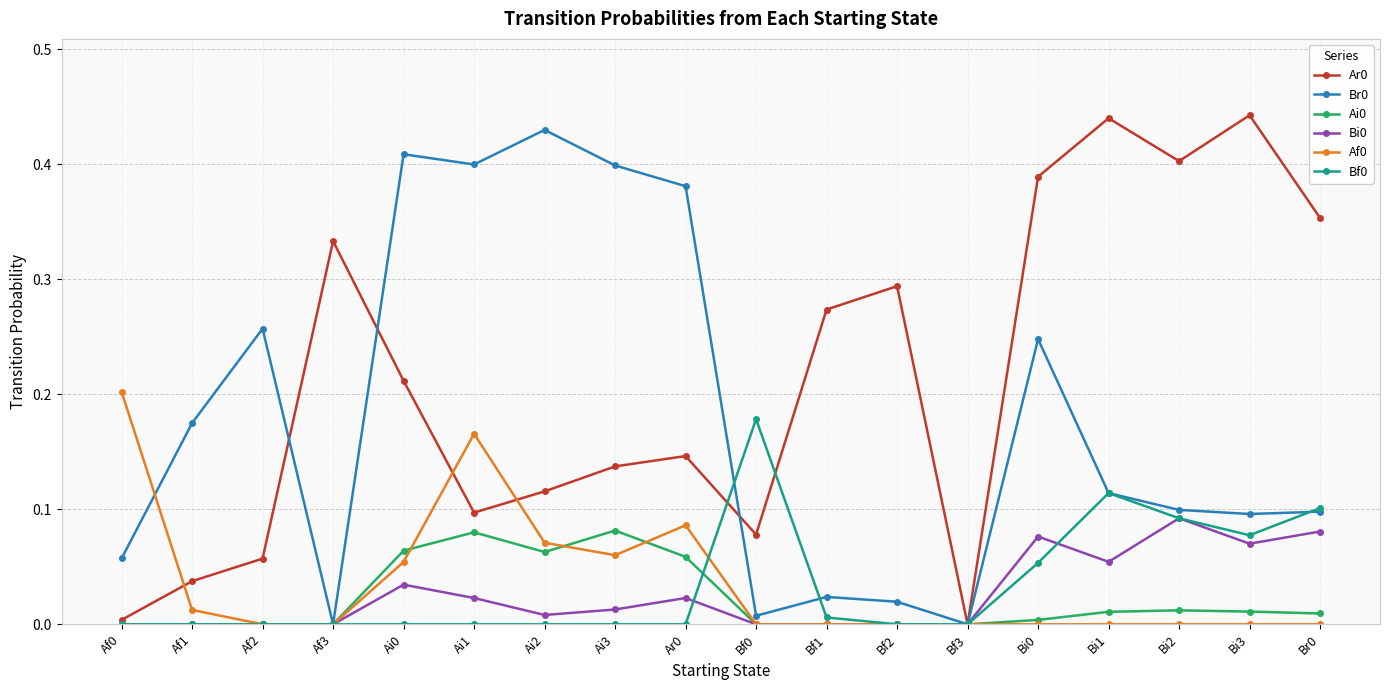

What is the label of the 13th point from the left?

Bf3